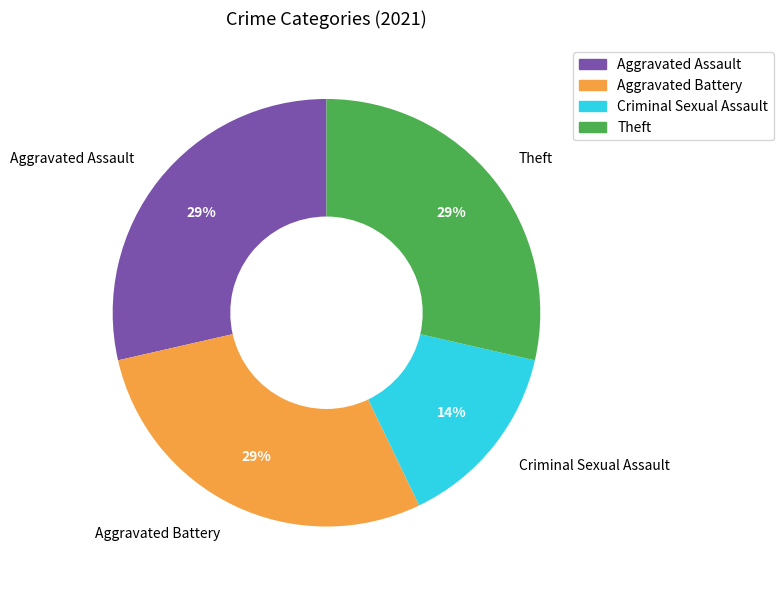

The Aggravated Assault slice represents 29% of the pie. True or false?

True